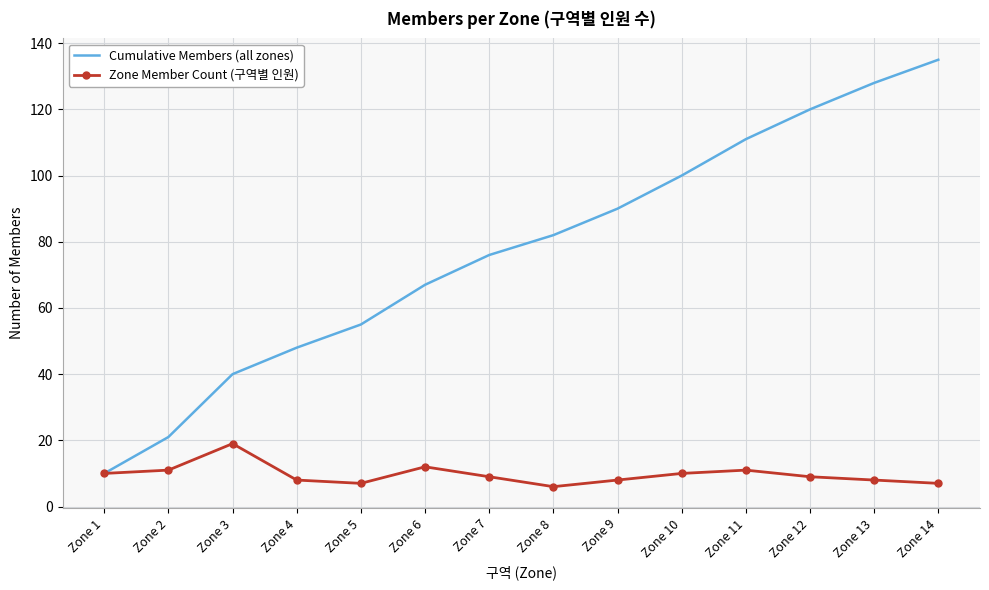

Reading left to right, extract all data points from this chart.

Cumulative Members (all zones): Zone 1=10	Zone 2=21	Zone 3=40	Zone 4=48	Zone 5=55	Zone 6=67	Zone 7=76	Zone 8=82	Zone 9=90	Zone 10=100	Zone 11=111	Zone 12=120	Zone 13=128	Zone 14=135
Zone Member Count (구역별 인원): Zone 1=10	Zone 2=11	Zone 3=19	Zone 4=8	Zone 5=7	Zone 6=12	Zone 7=9	Zone 8=6	Zone 9=8	Zone 10=10	Zone 11=11	Zone 12=9	Zone 13=8	Zone 14=7